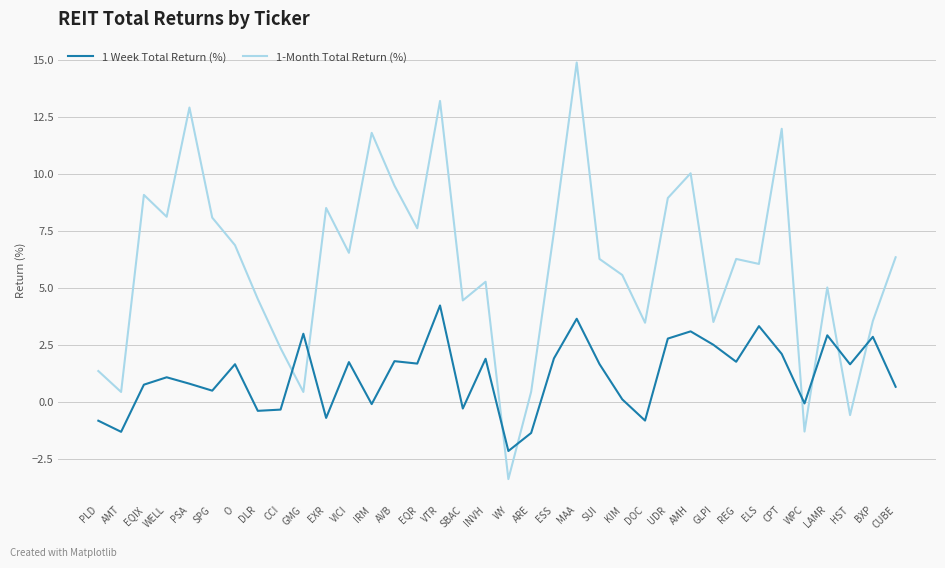

At GLPI, list the series in order from largest to smallest.

1-Month Total Return (%), 1 Week Total Return (%)